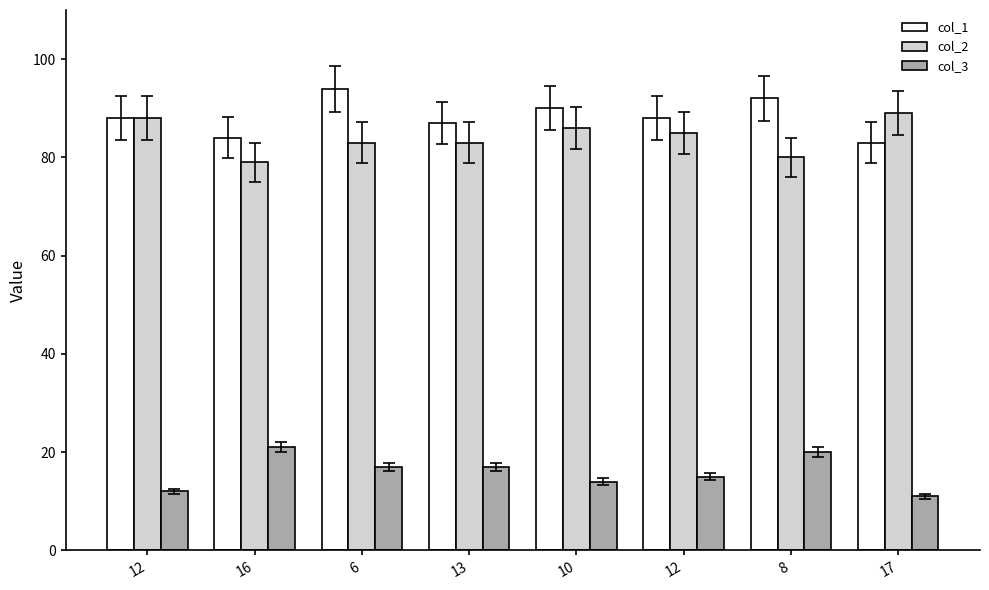

The col_2 series shows 28 at 8. True or false?

False